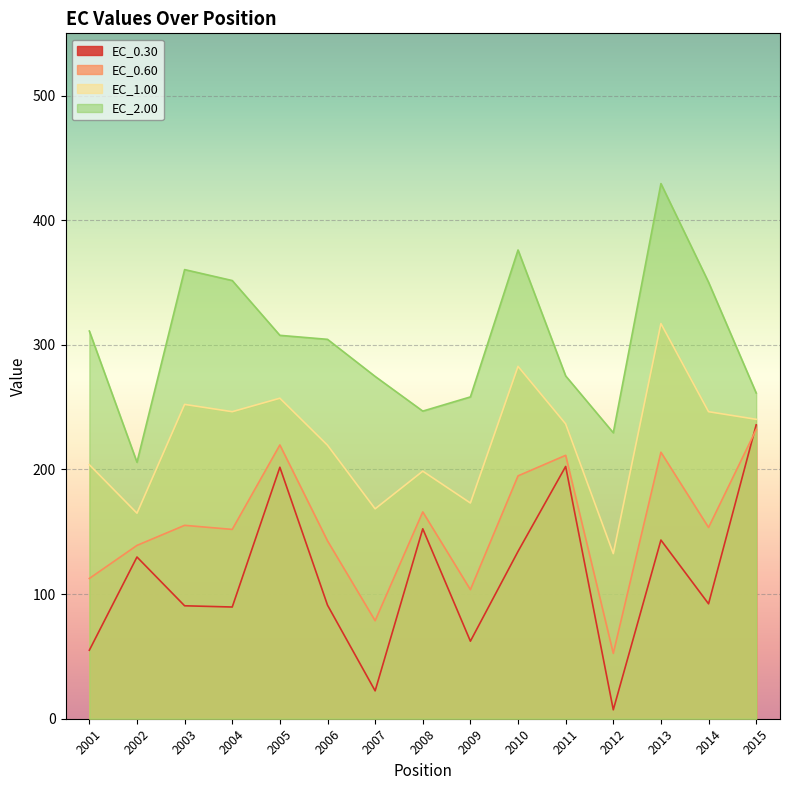

At which label does EC_2.00 first exceed 304?

2001